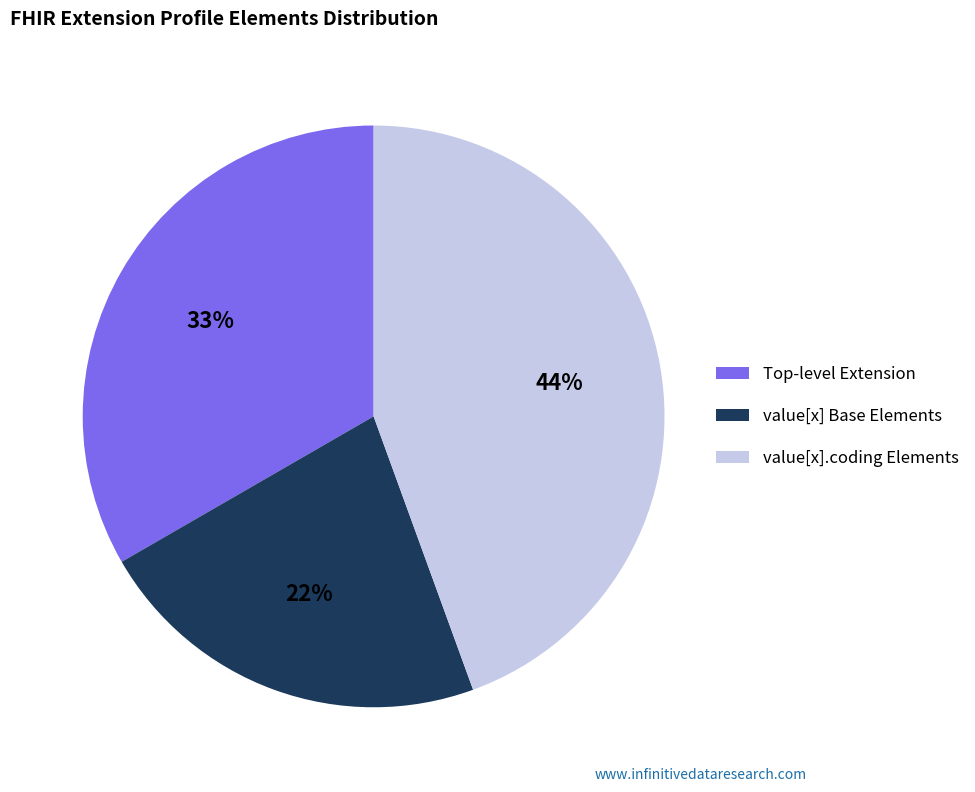

Do value[x].coding Elements and value[x] Base Elements together represent more than half of the pie?

Yes